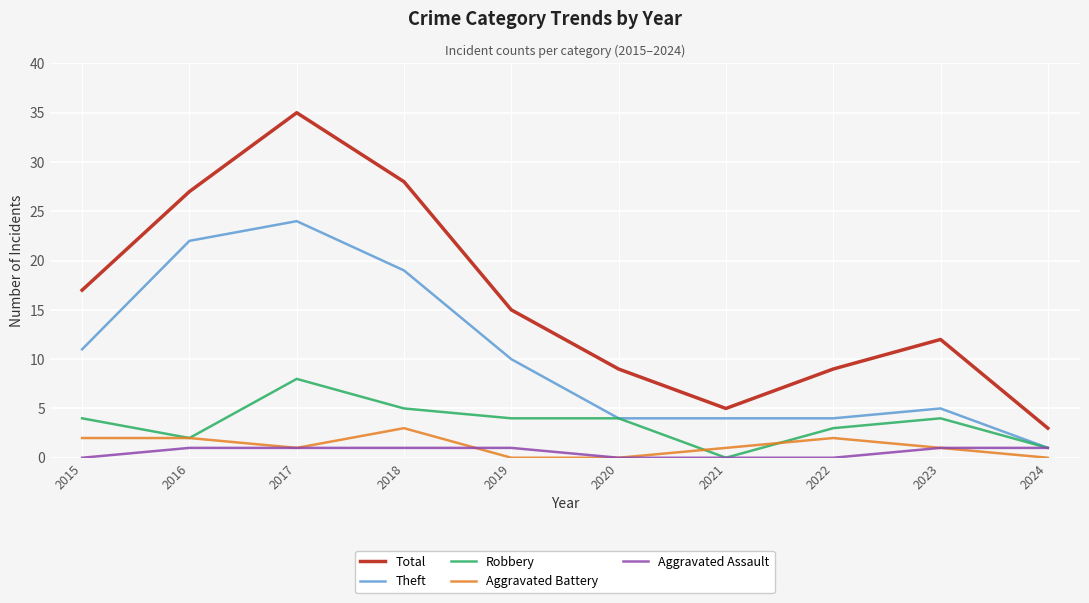

Which series has the widest spread of values?

Total